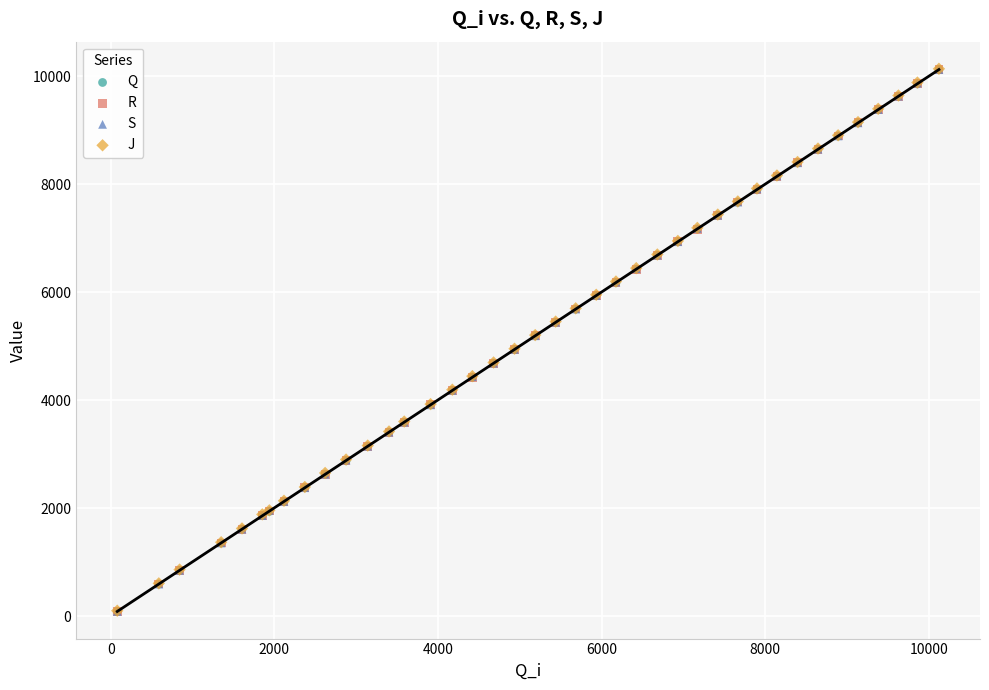

What are all the series names shown in the legend?

Q, R, S, J